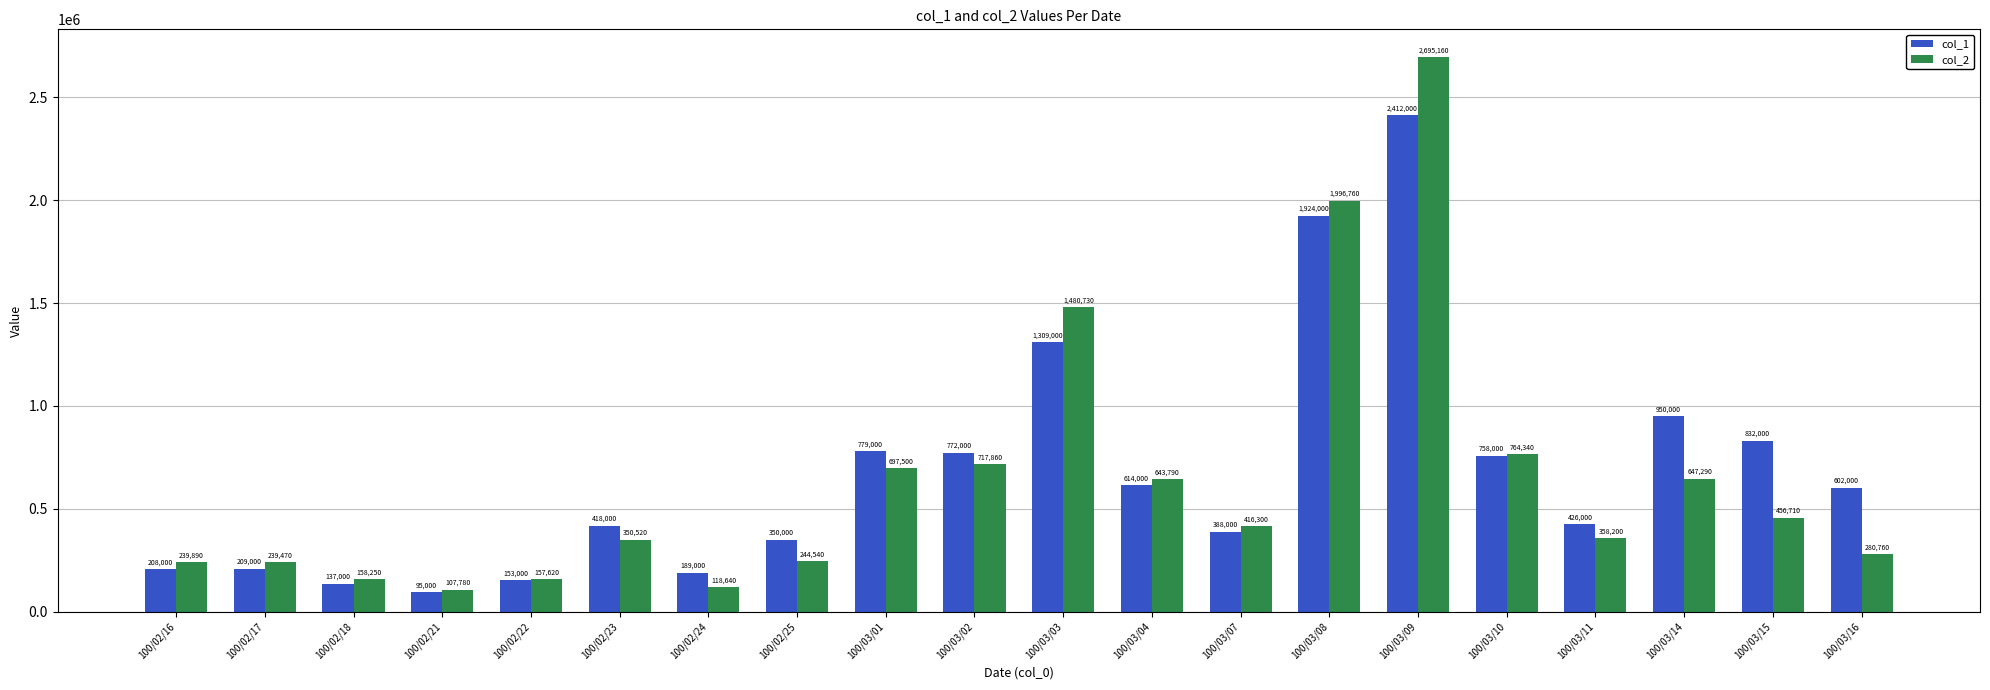

At 100/02/22, list the series in order from largest to smallest.

col_2, col_1